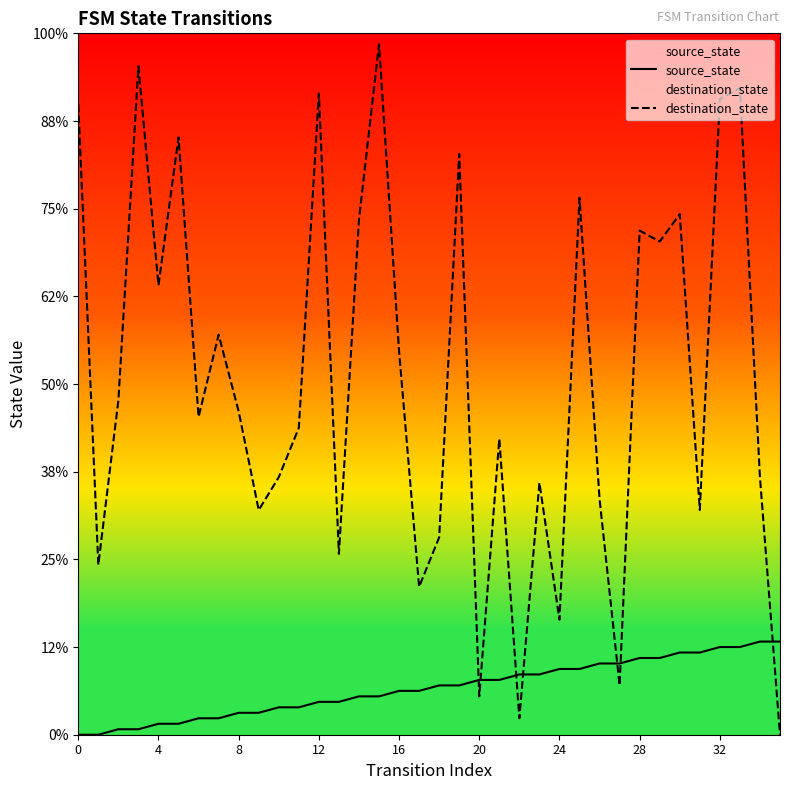

What are all the series names shown in the legend?

source_state, destination_state